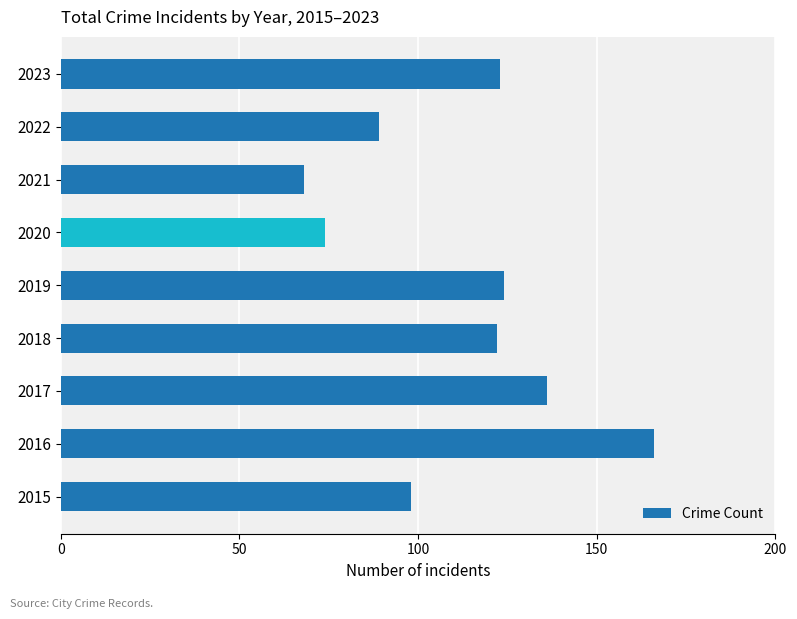

Reading bottom to top, extract all data points from this chart.

2015=98	2016=166	2017=136	2018=122	2019=124	2020=74	2021=68	2022=89	2023=123